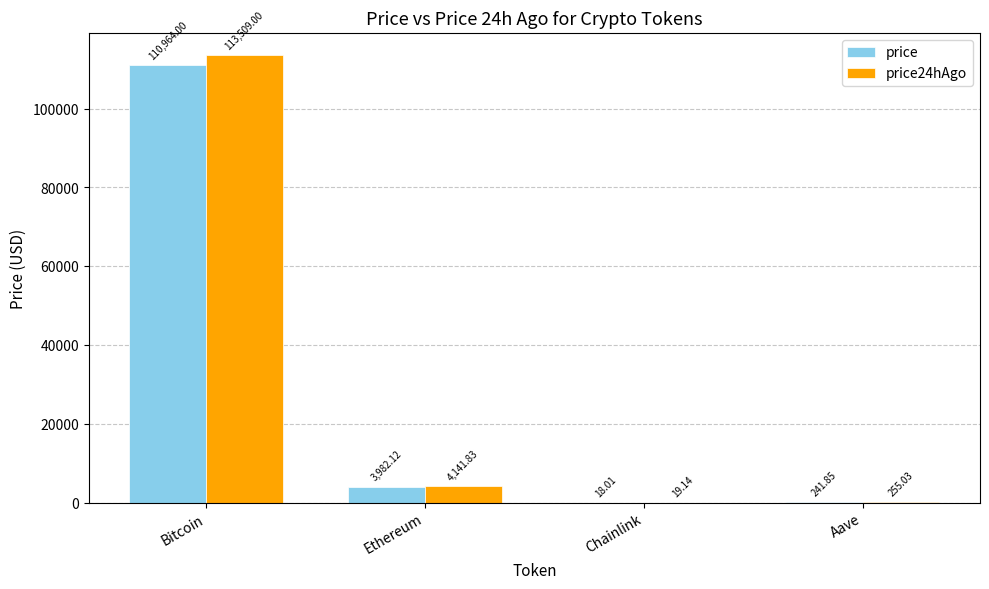

Read the price value at Bitcoin.

110964.0